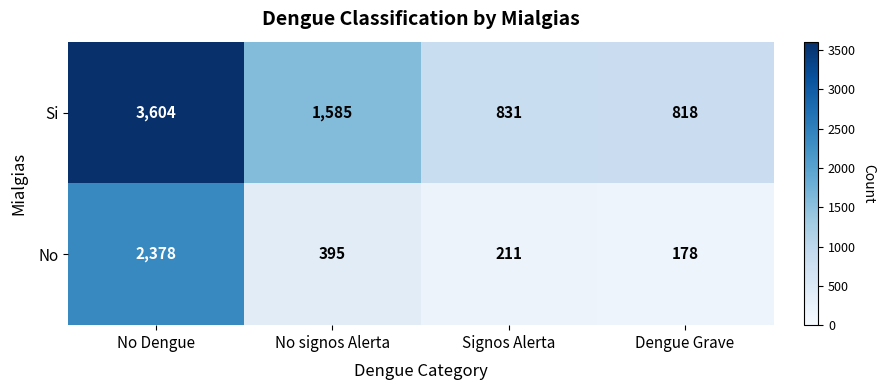

What is the sum of all Si values?

6838